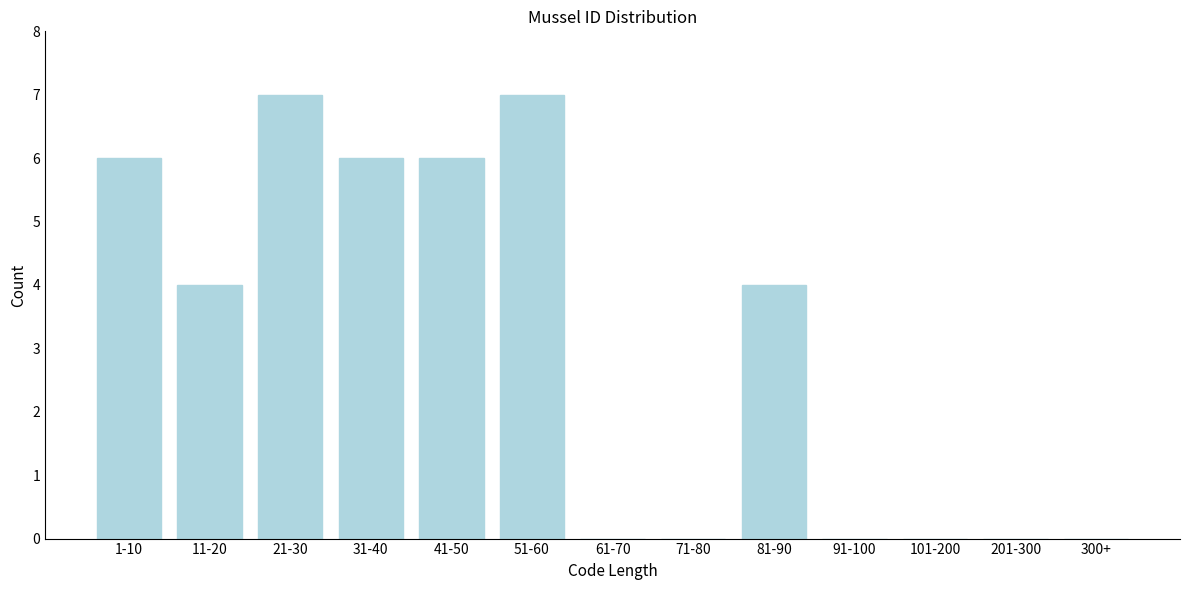

Reading left to right, extract all data points from this chart.

1-10=6	11-20=4	21-30=7	31-40=6	41-50=6	51-60=7	61-70=0	71-80=0	81-90=4	91-100=0	101-200=0	201-300=0	300+=0